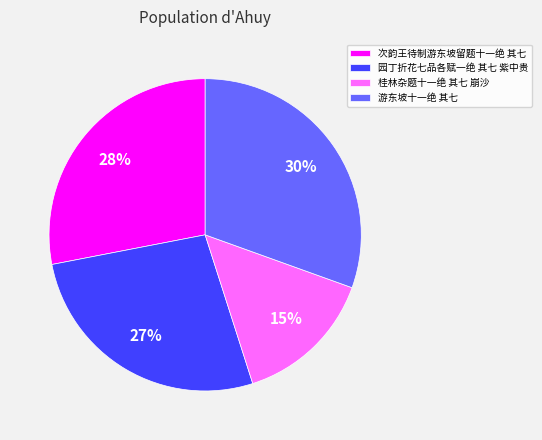

True or false: 园丁折花七品各赋一绝 其七 紫中贵 accounts for 41% of the total.

False